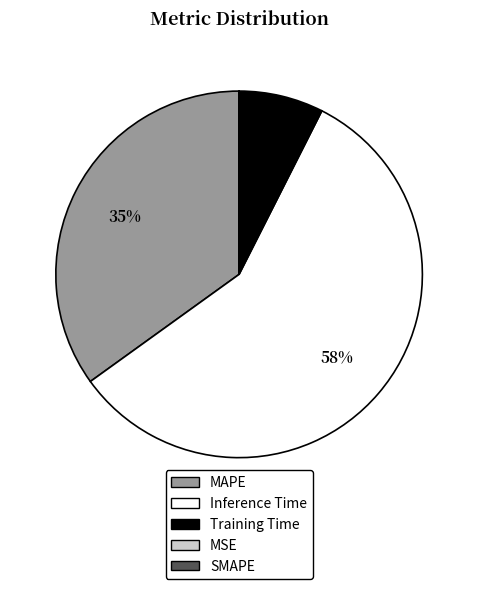

To the nearest percent, what percentage of the pie is MAPE?

35%